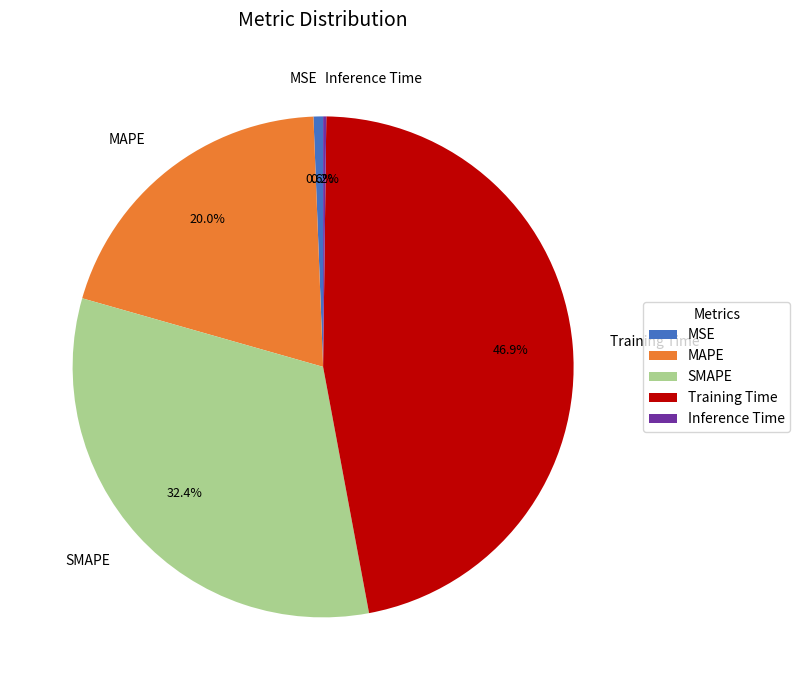

Which category has the biggest portion of the pie?

Training Time